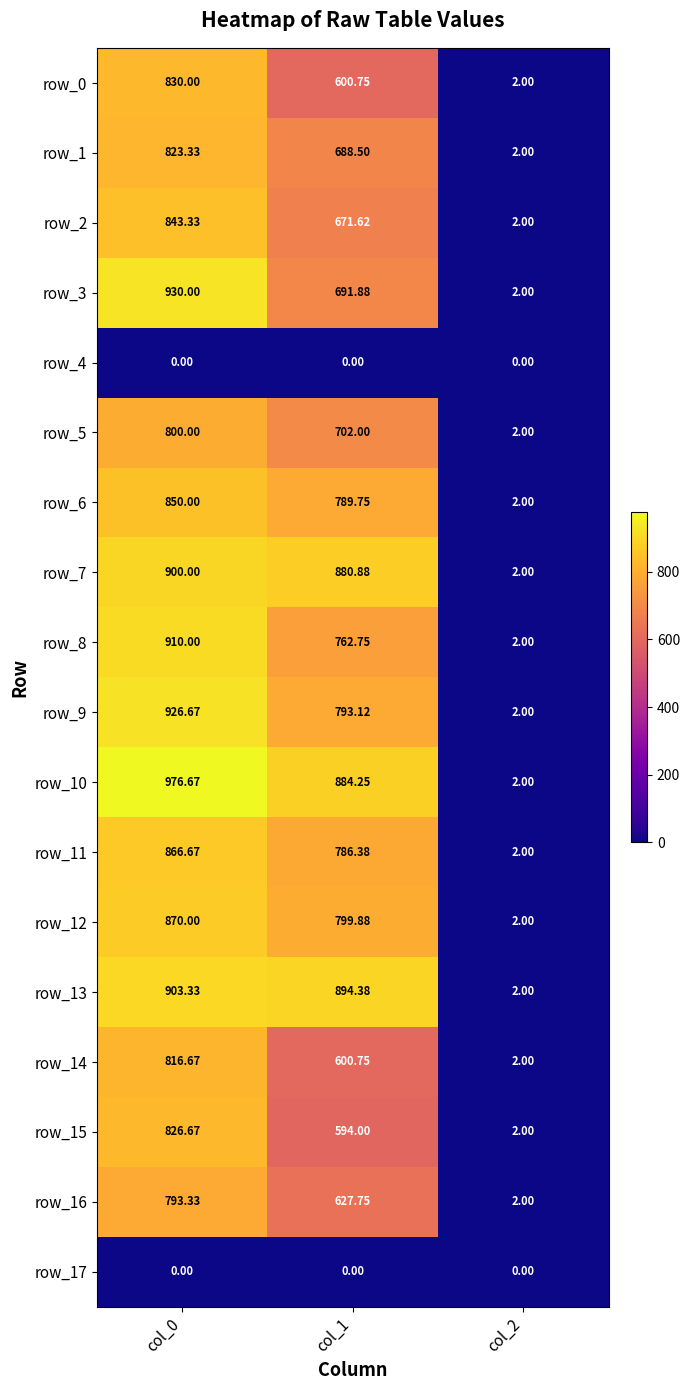

At which label is row_12 closest to 436?

col_1